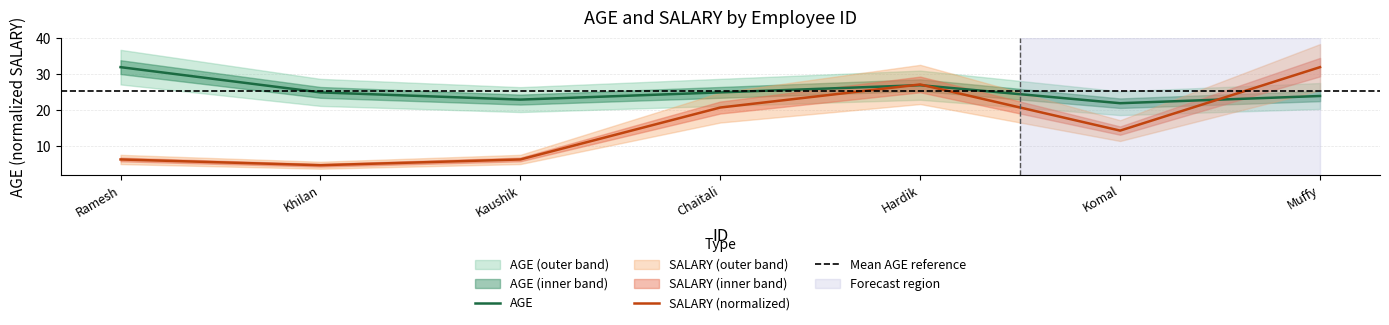

Rank the series by their average value, from highest to lowest.

AGE, SALARY